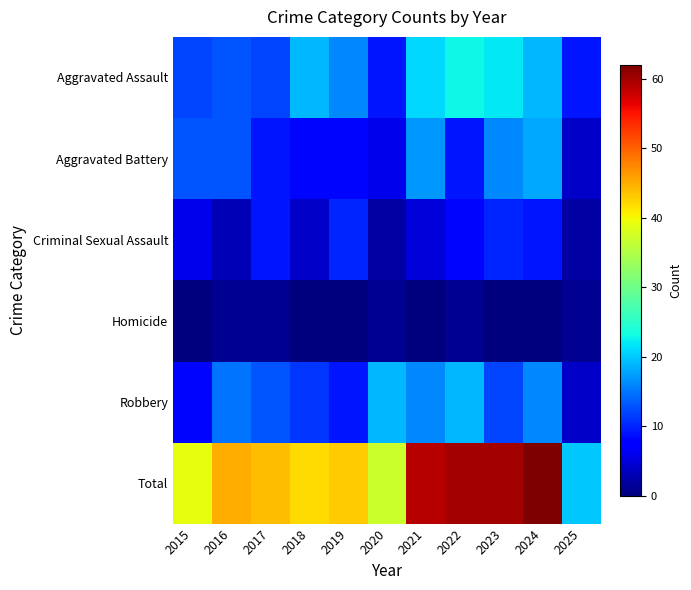

Which label corresponds to the largest value in the chart?

2024